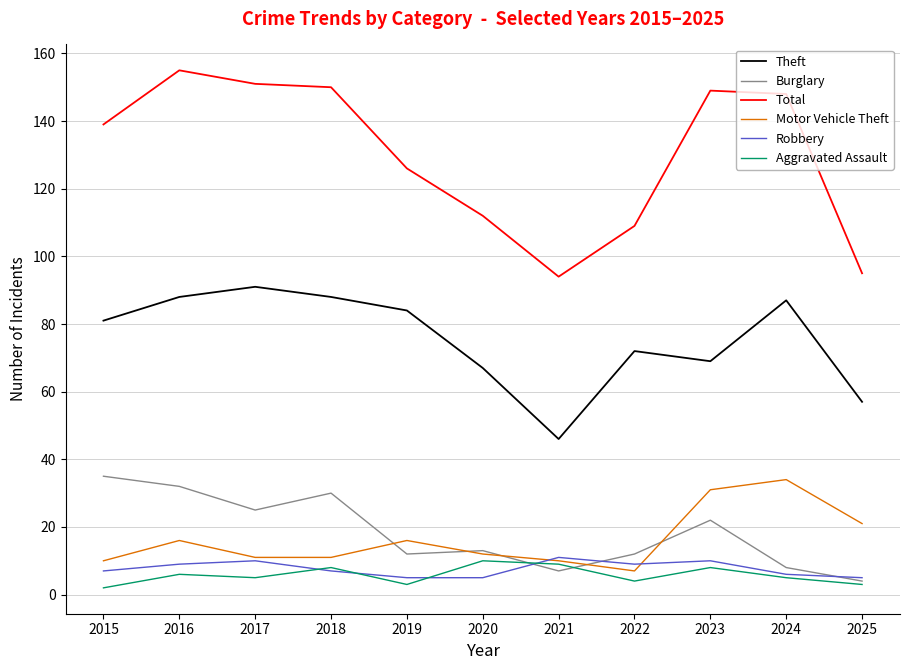

At which category is the sum across all series the highest?

2016